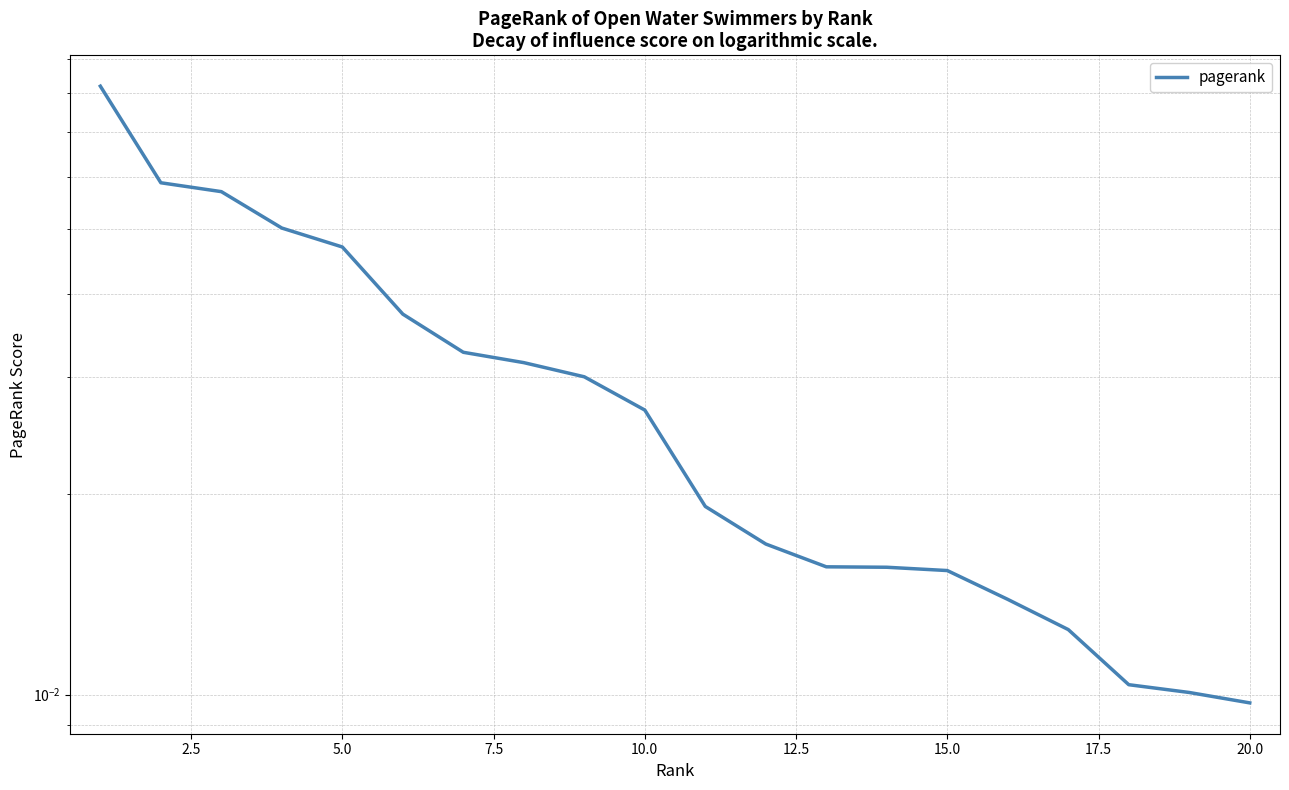

True or false: the data shows 0.1 at 2.5.

True